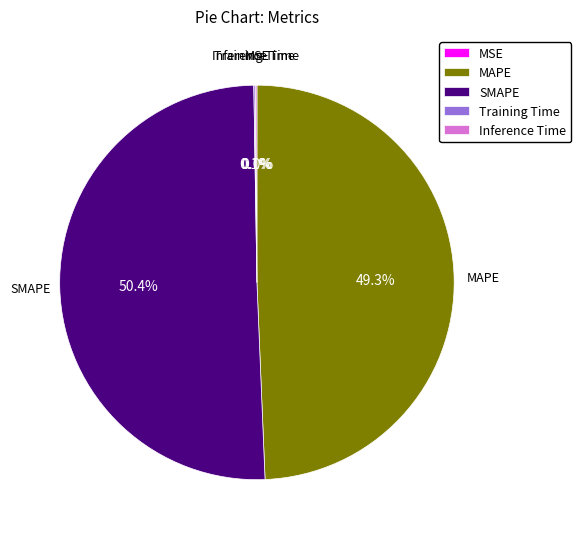

Which category has the biggest portion of the pie?

SMAPE